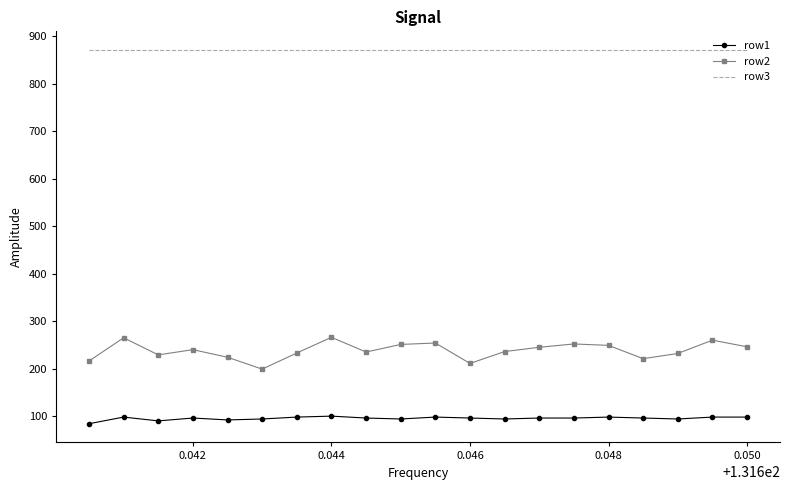

Which series has the largest range (max minus min)?

row2